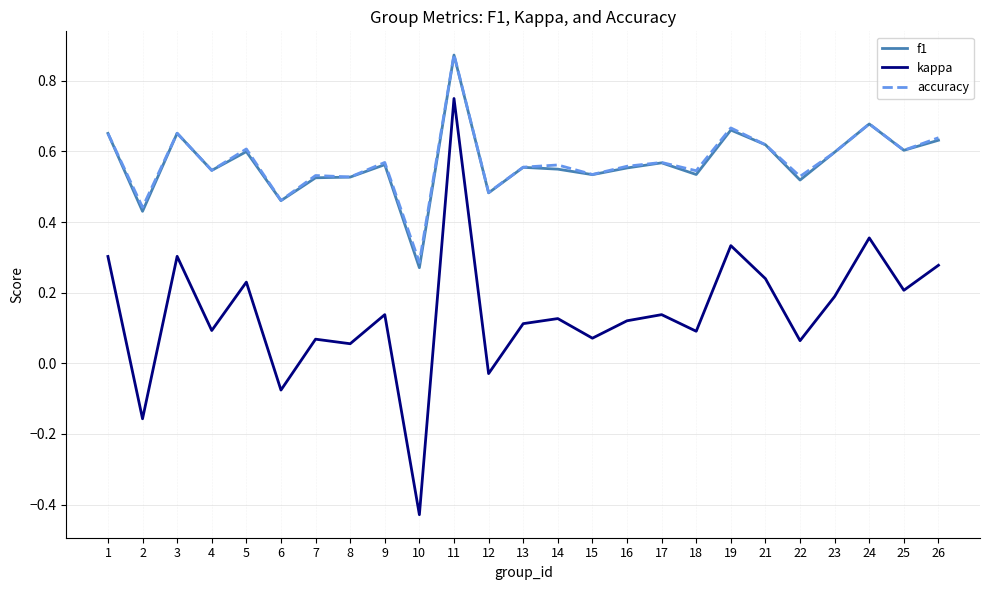

At which category does accuracy reach its first local valley?

2